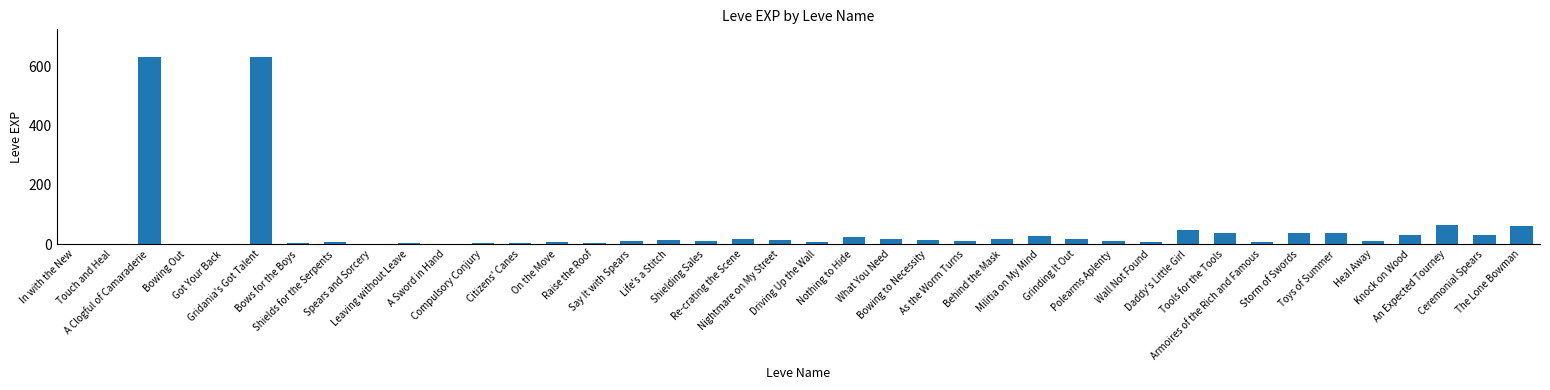

What is the maximum value shown in the chart?

630